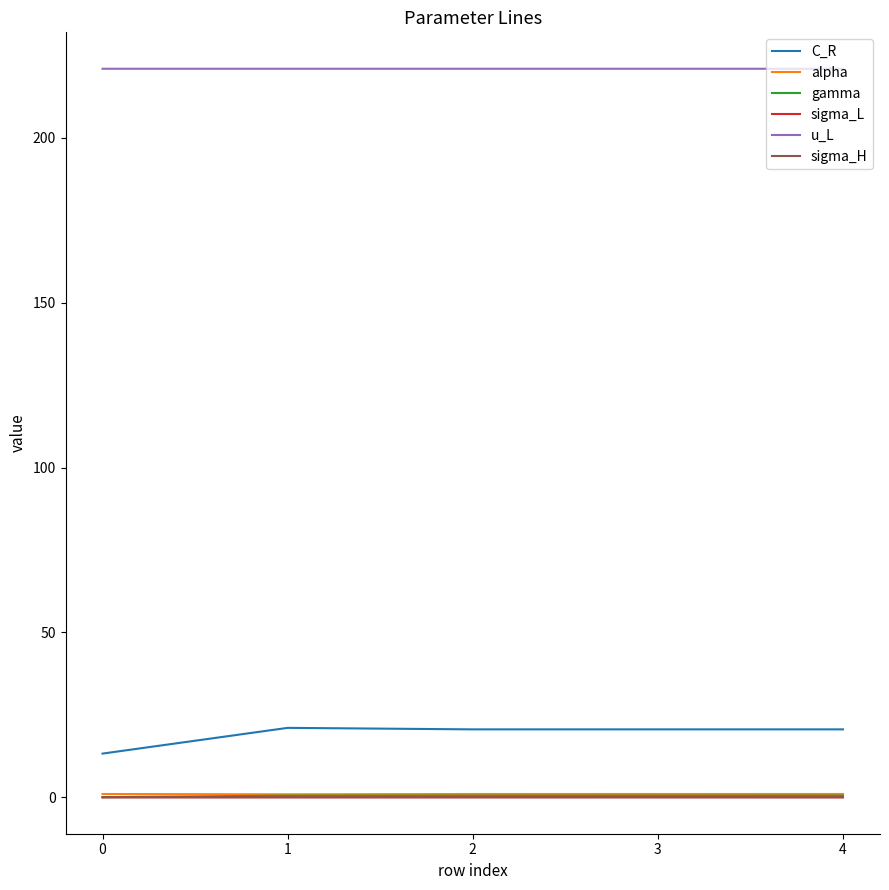

What is the sum of the alpha values at 0 and 3?

2.0